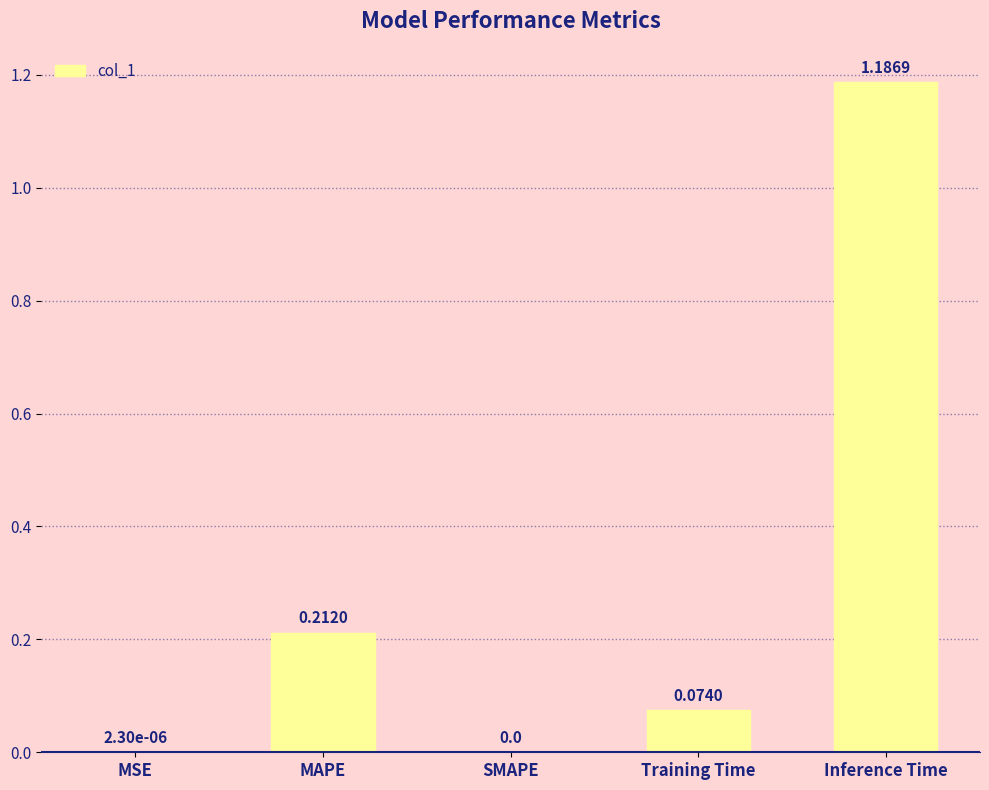

The value at Training Time is 0.0. True or false?

False